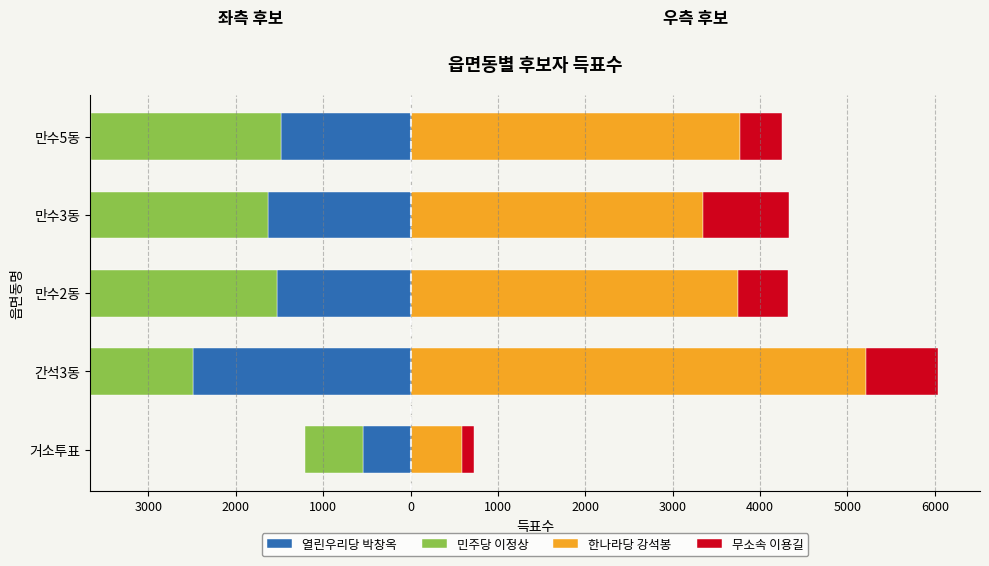

Is it true that 한나라당 강석봉 equals 3074 at 간석3동?

False